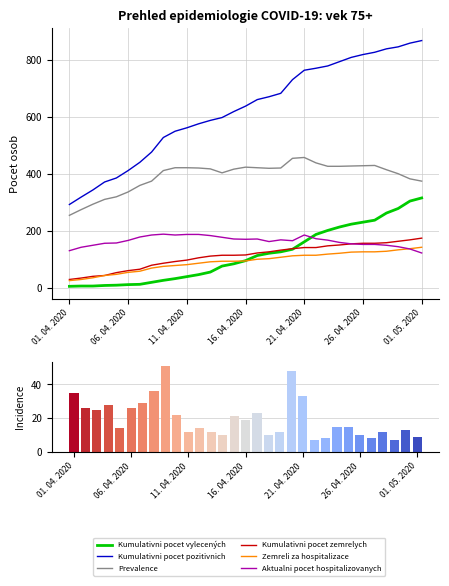

What is the sum of all Kumulativni pocet vylecených values?

3697